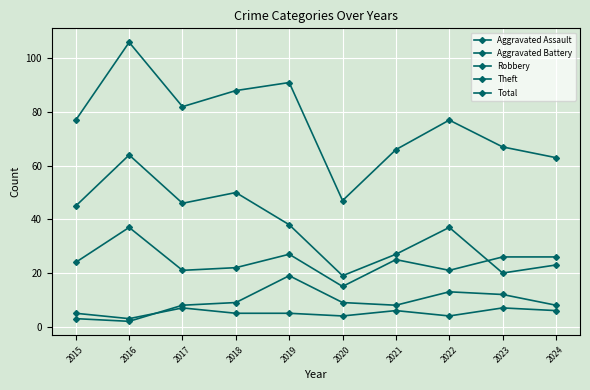

Does the chart have visible grid lines?

Yes